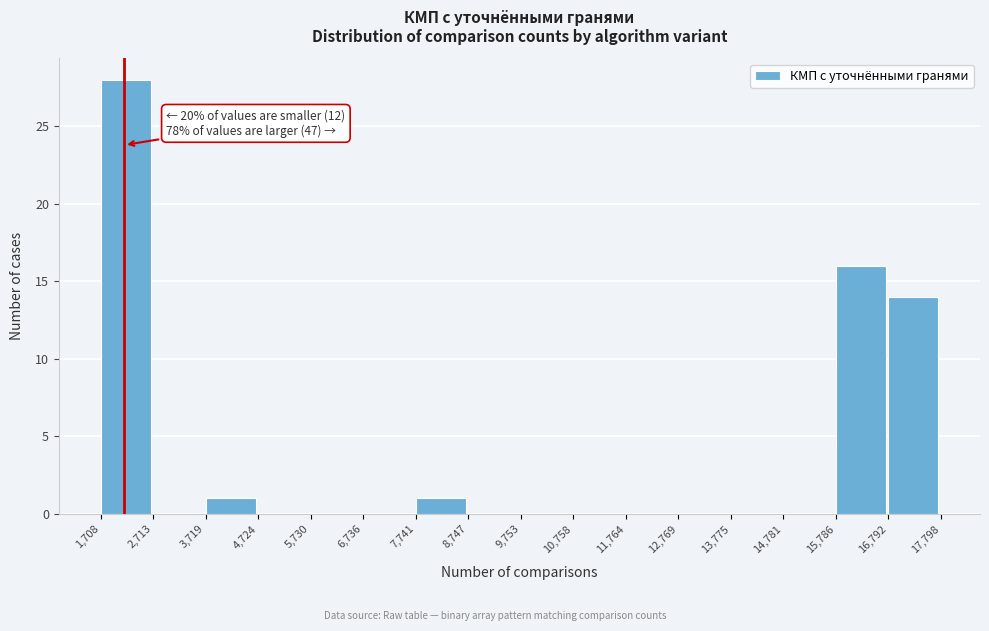

Which range on the x-axis has the tallest bar?

1,708 to 2,713